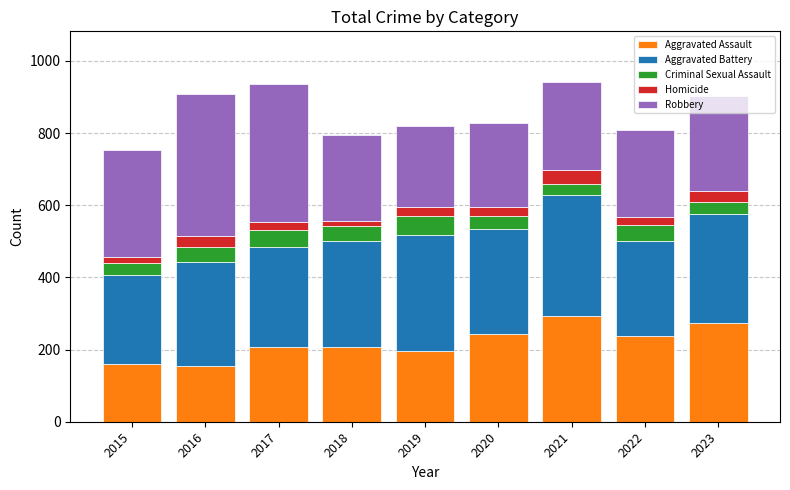

How many data points in Aggravated Assault are less than 207?

4